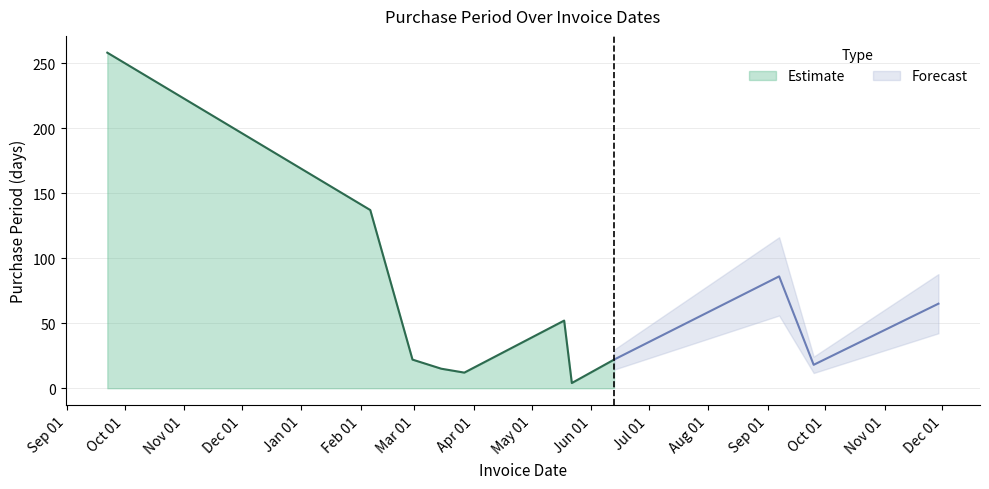

How many data points are less than 22?

4